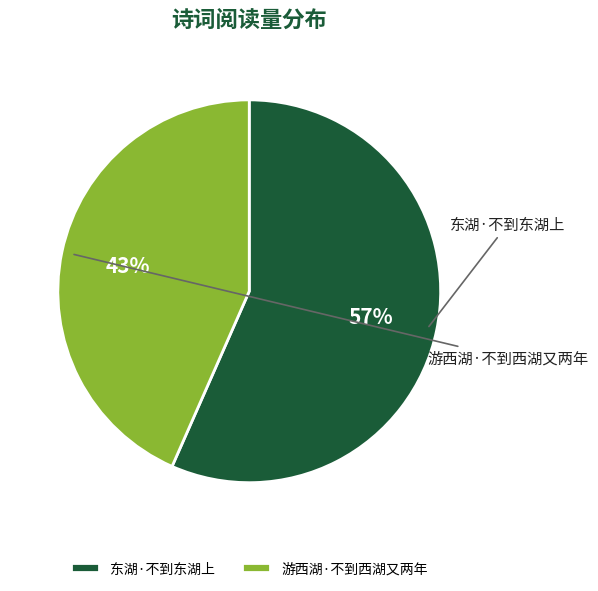

What portion of the pie excludes 游西湖·不到西湖又两年?

56.6%